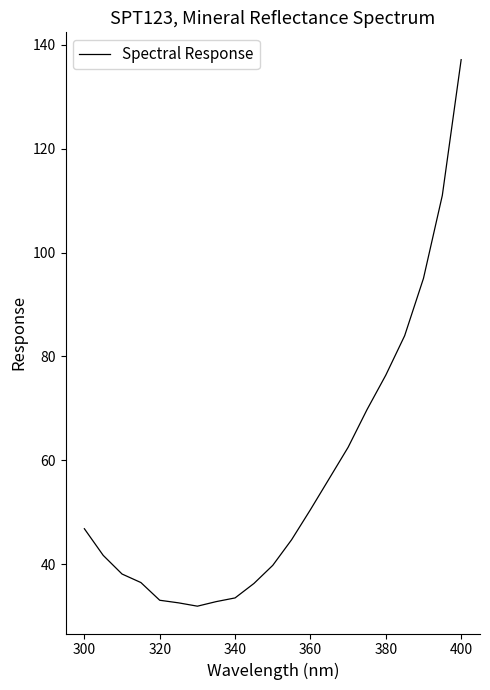

What is the difference between the maximum and minimum values?

105.2